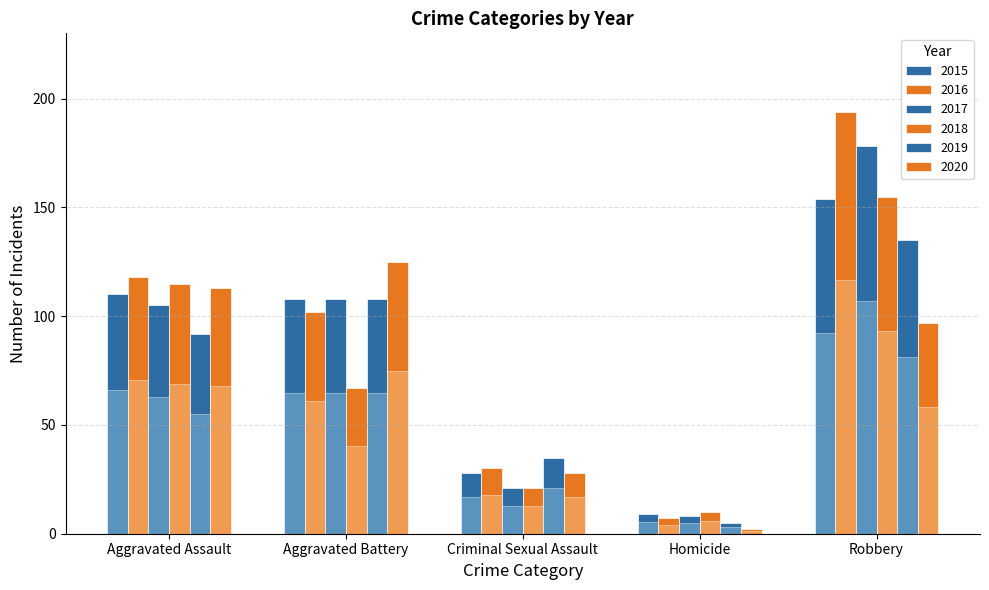

What is the value of the 2017 bar at the 2nd from the left?

108.0